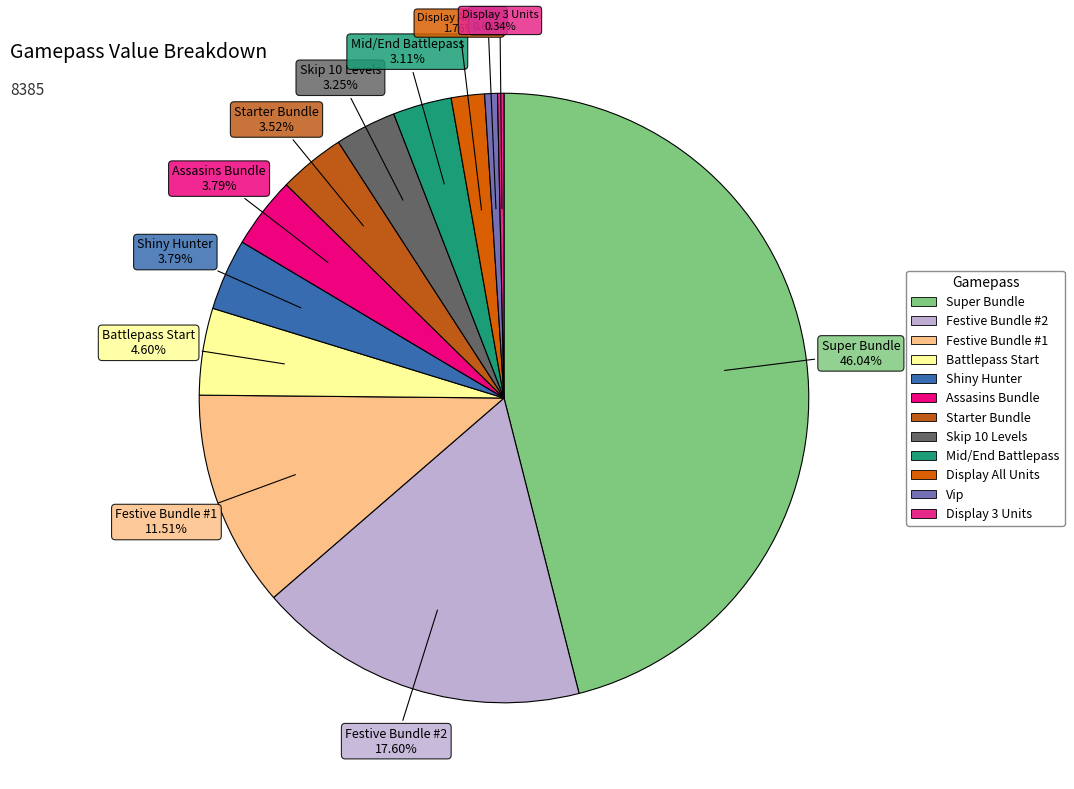

What is the total percentage of Super Bundle and Starter Bundle?

49.6%